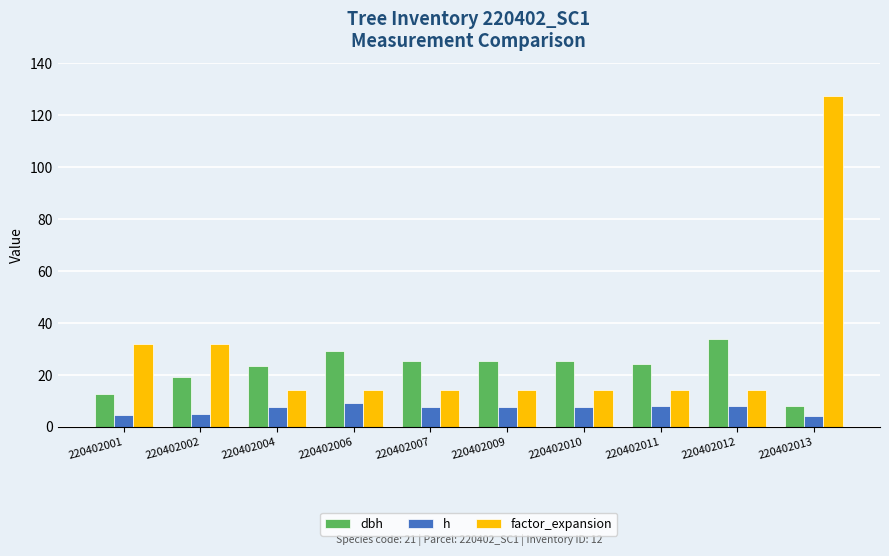

What is the value of the h bar at the 4th from the left?

9.0